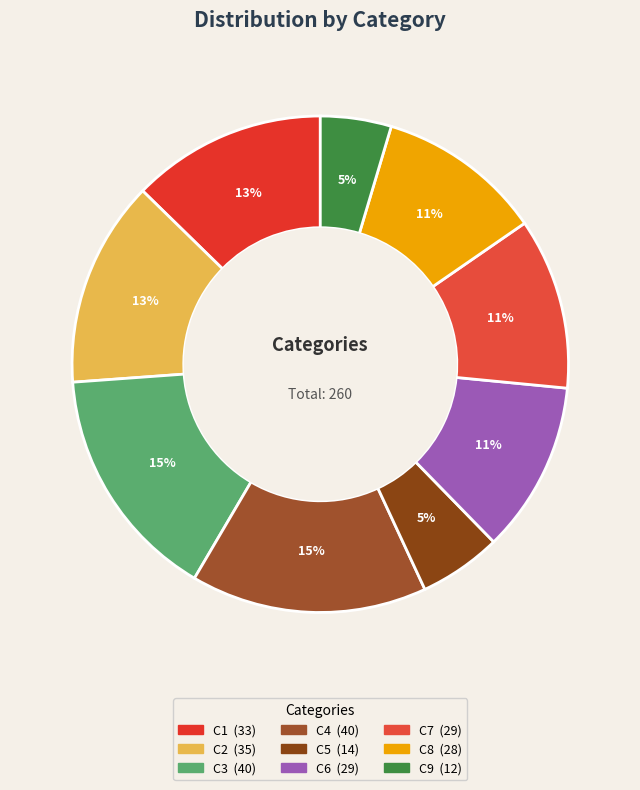

Between C5 and C7, which is larger?

C7